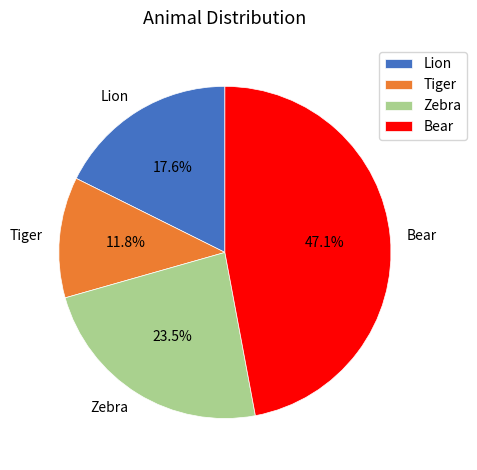

What is the smallest slice in the pie chart?

Tiger